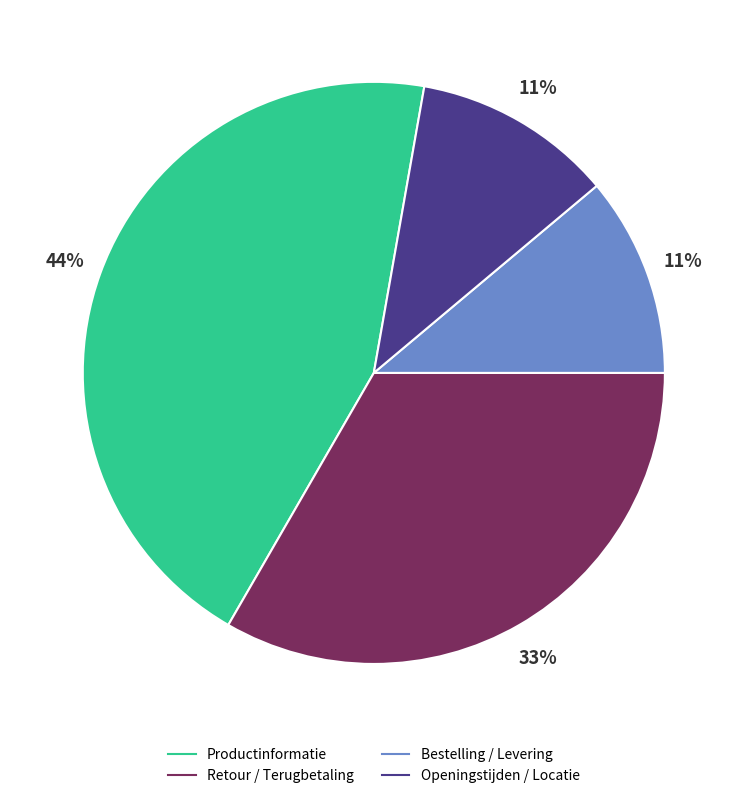

What is the largest slice in the pie chart?

Productinformatie